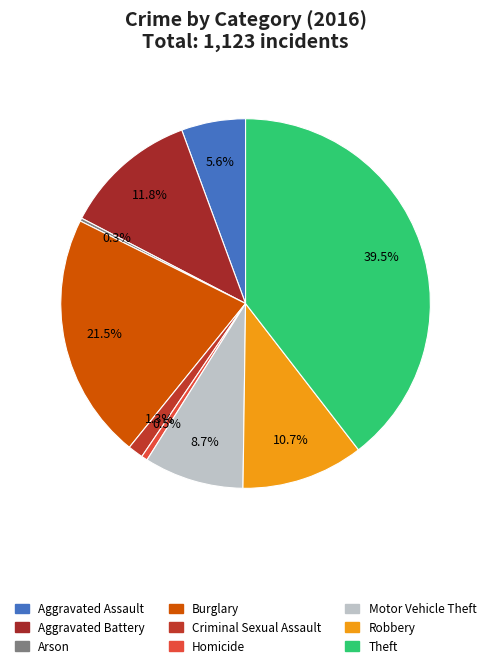

Rank the categories by value from highest to lowest.

Theft, Burglary, Aggravated Battery, Robbery, Motor Vehicle Theft, Aggravated Assault, Criminal Sexual Assault, Homicide, Arson